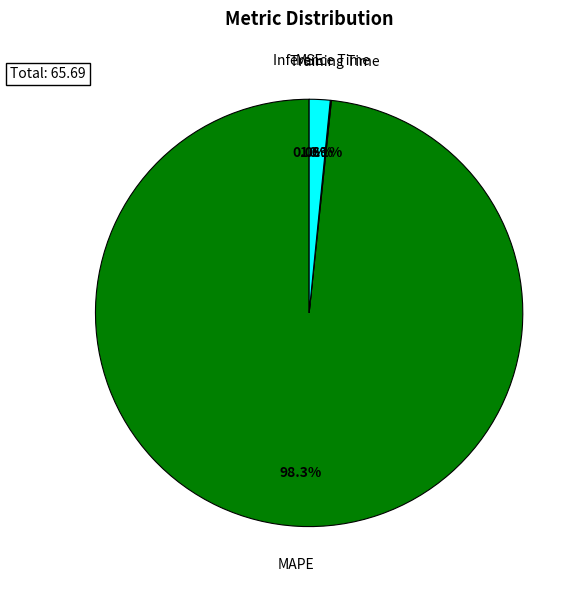

Is there a majority slice in this chart?

Yes